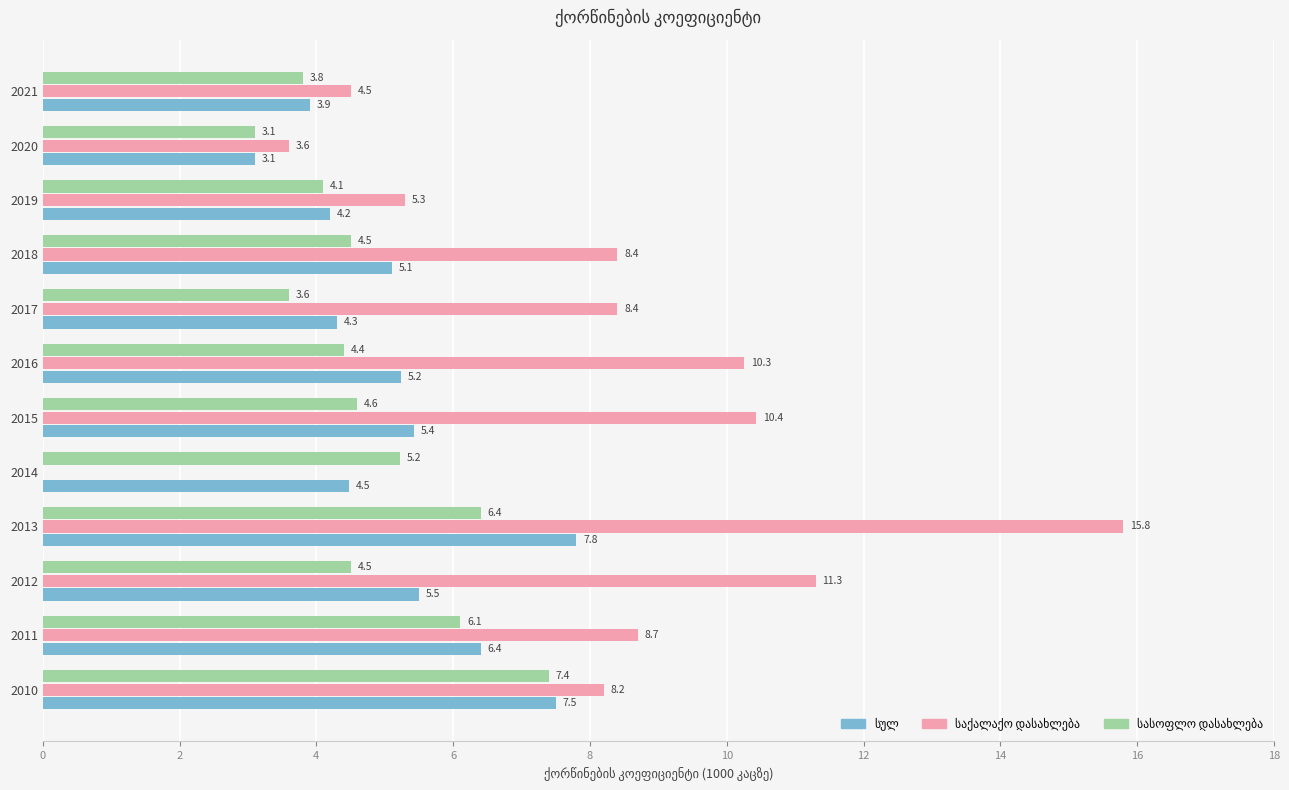

At which category is the sum across all series the highest?

2013